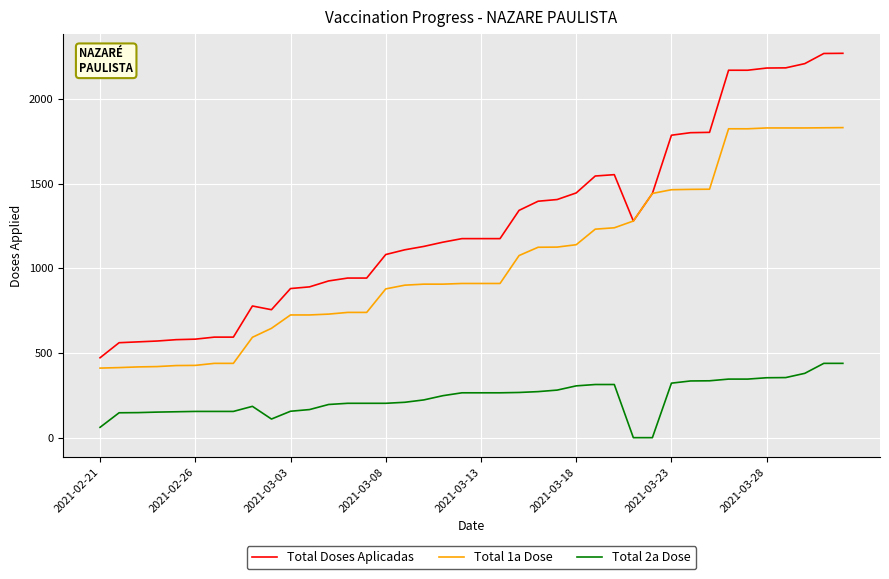

What is the maximum value shown in the chart?

2271